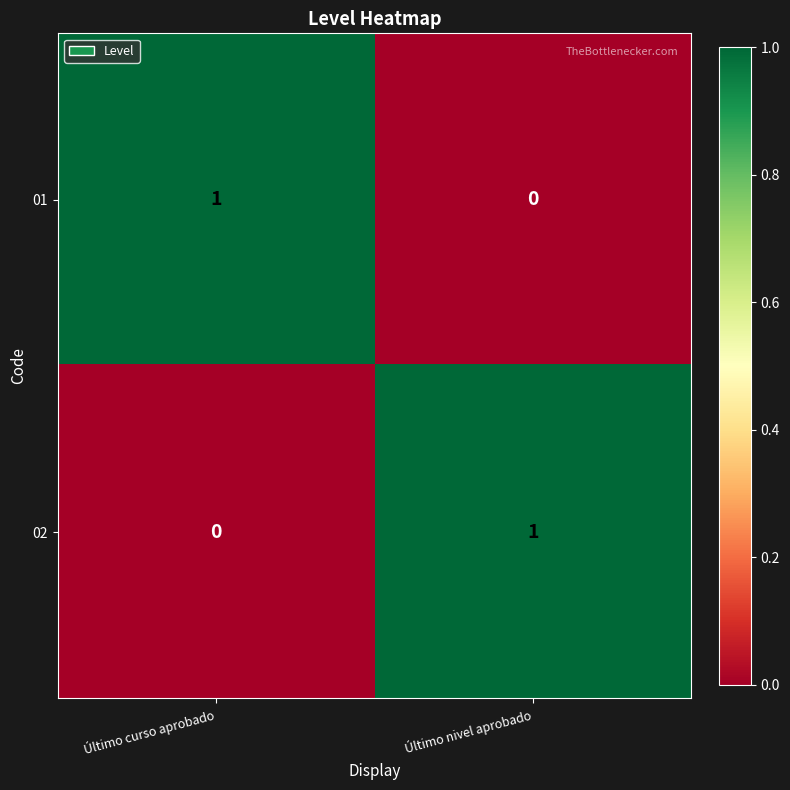

At which label does 02 reach its peak?

Último nivel aprobado